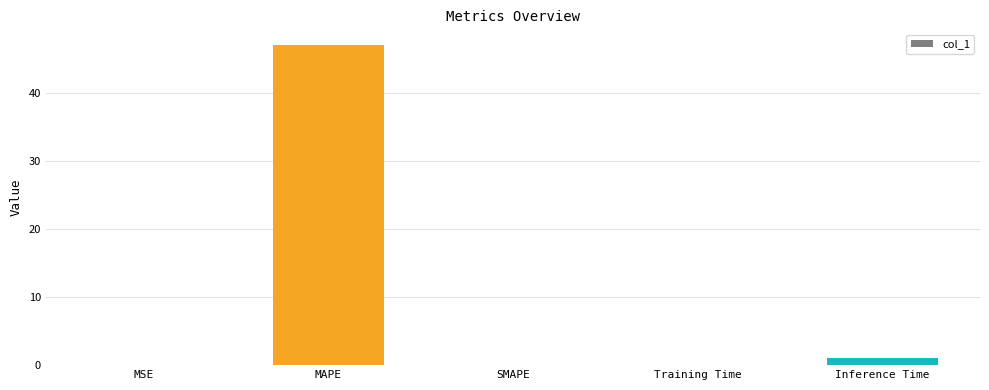

Does the chart contain stacked bars?

No